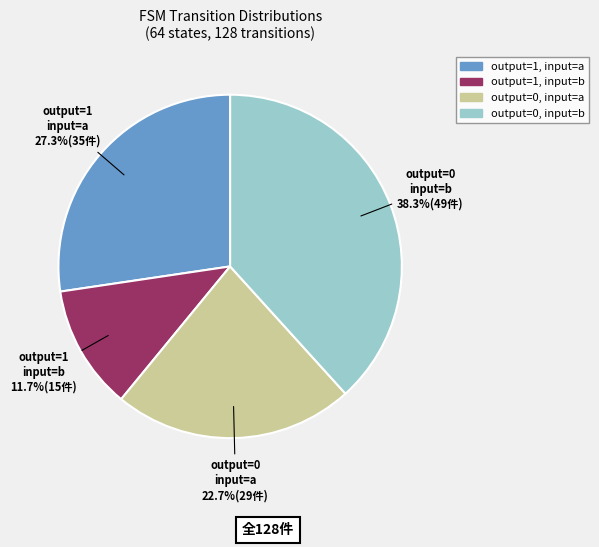

Does output=1, input=b account for over 50% of the chart?

No